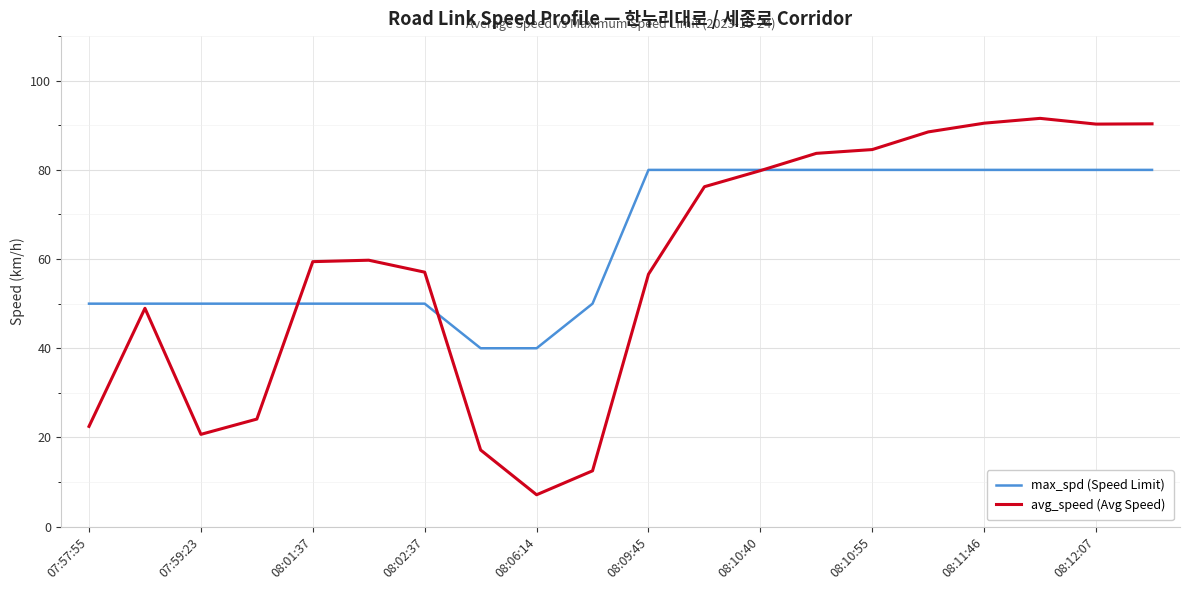

What is the smallest value displayed?

7.1